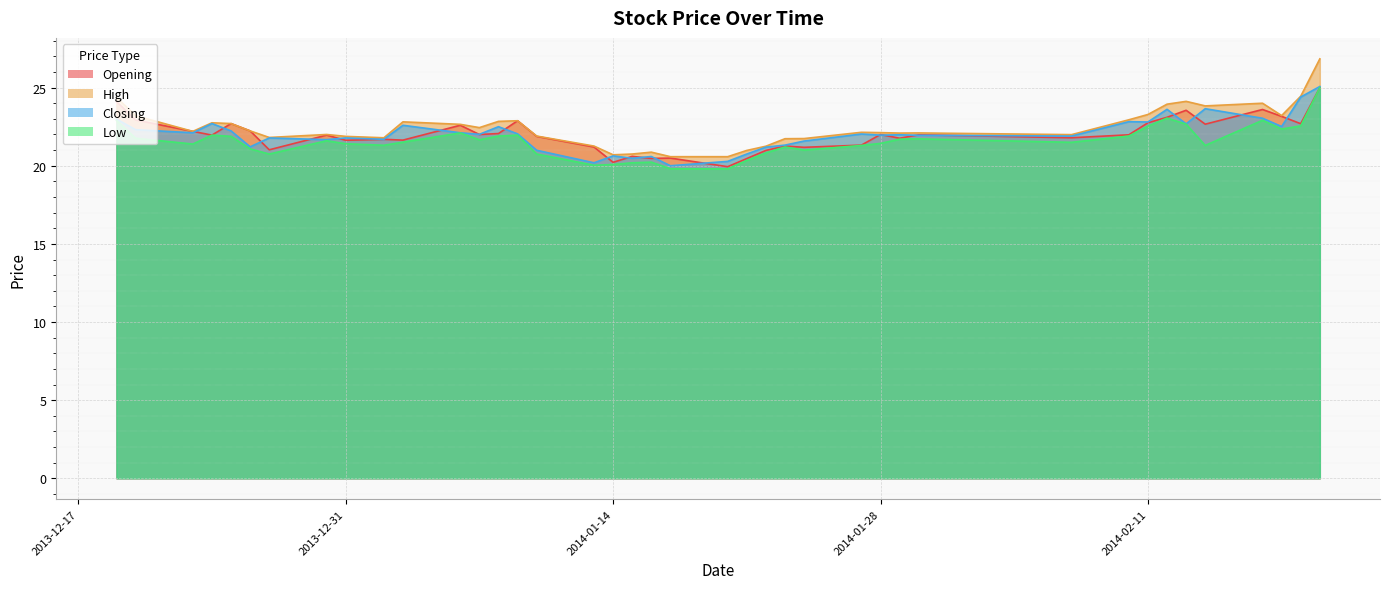

What is the label of the 35th point from the right?

2013-12-26